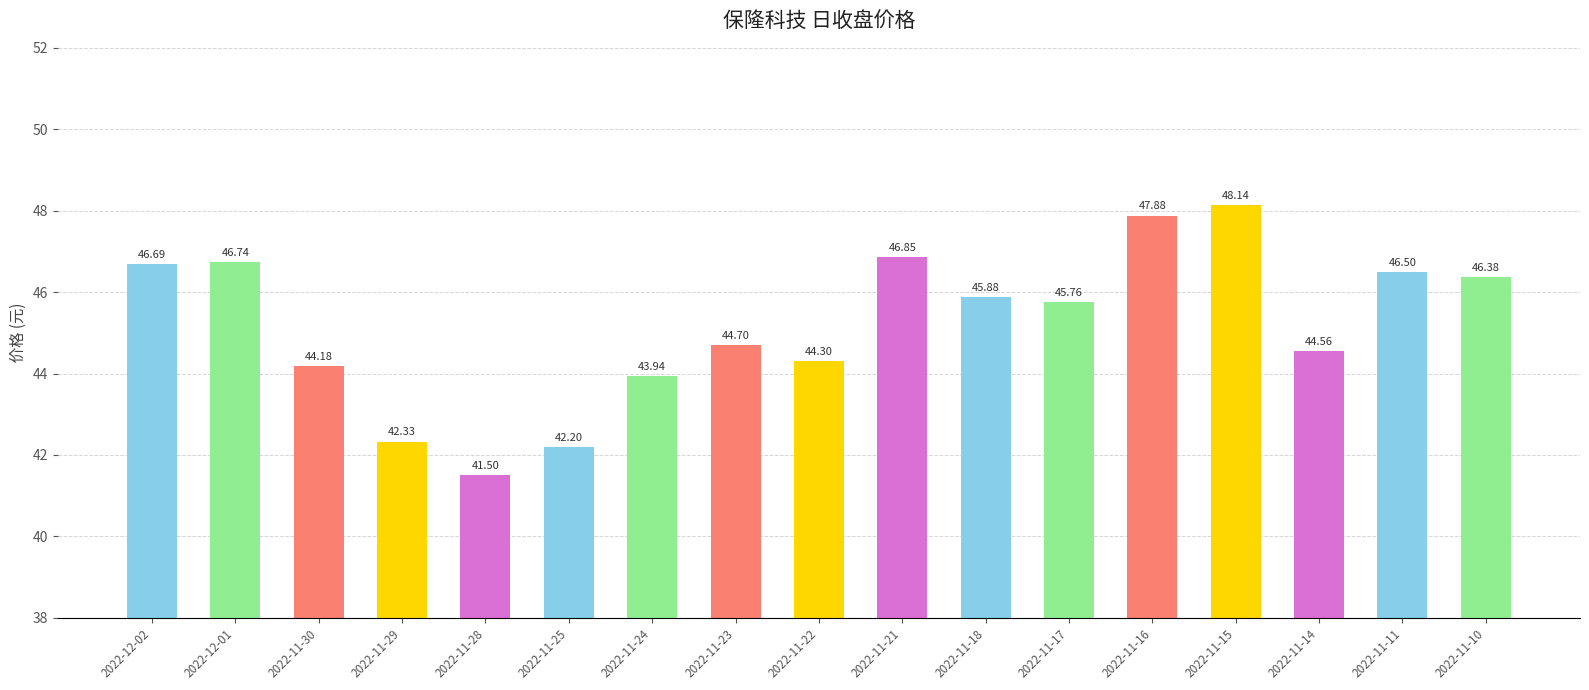

Approximately how many times larger is the value at 2022-11-17 compared to 2022-11-16?

1.0